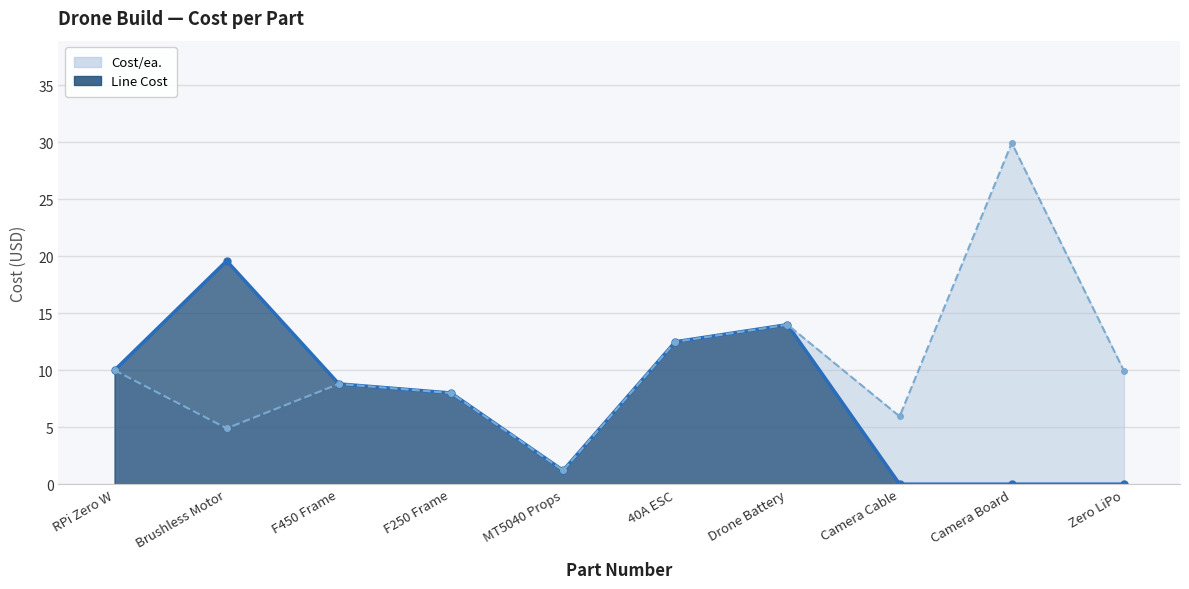

What is the average value of the Line Cost series?

7.4